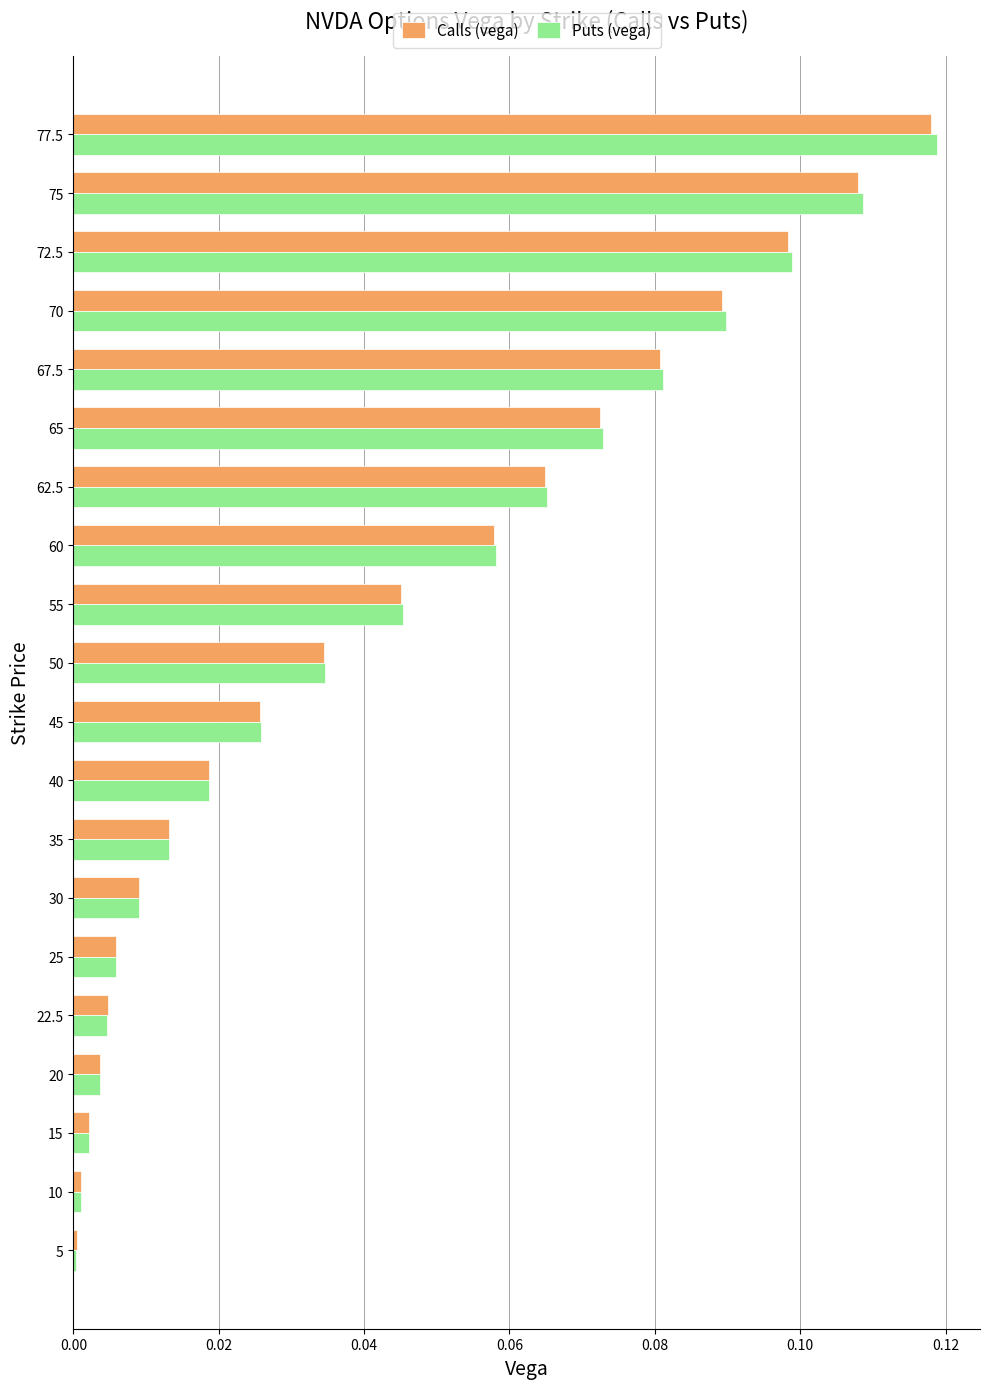

Is it true that Puts (vega) equals 0.1 at 72.5?

True